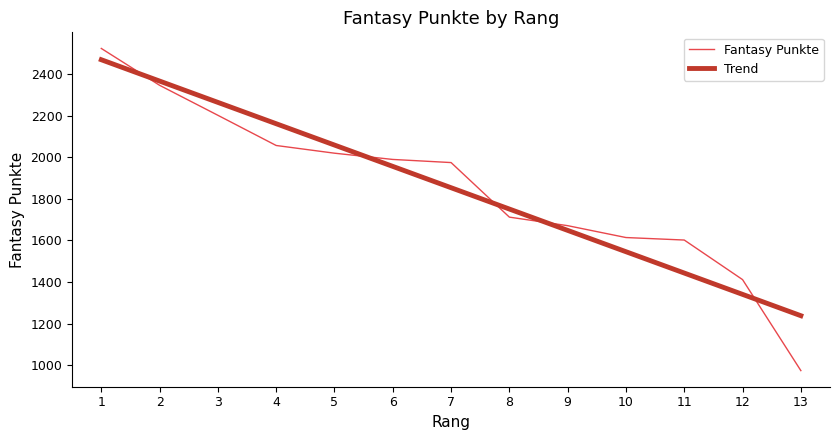

What is the sum of all values?

24092